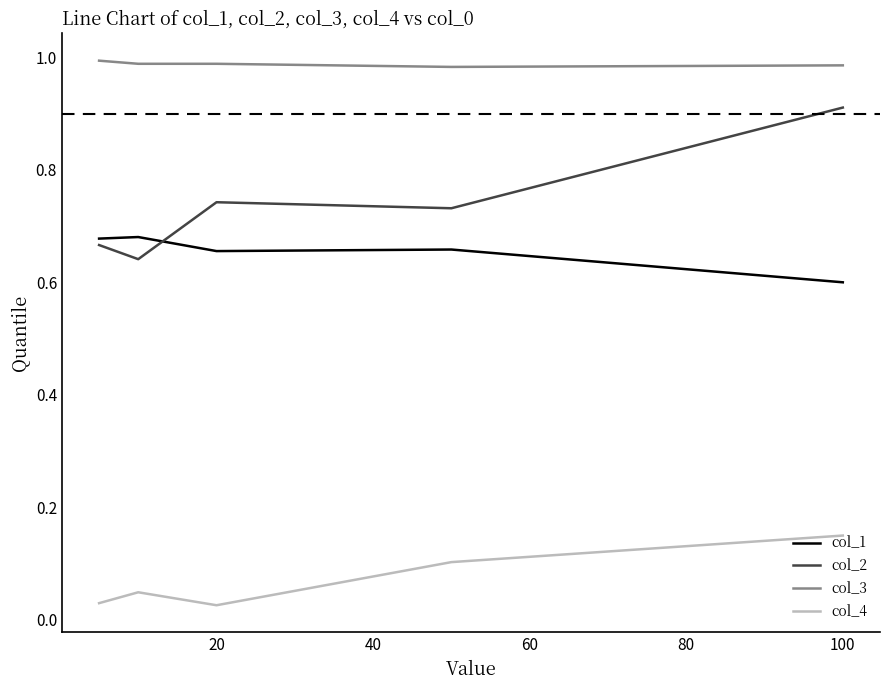

Rank the series by their maximum value, from highest to lowest.

col_3, col_2, col_1, col_4